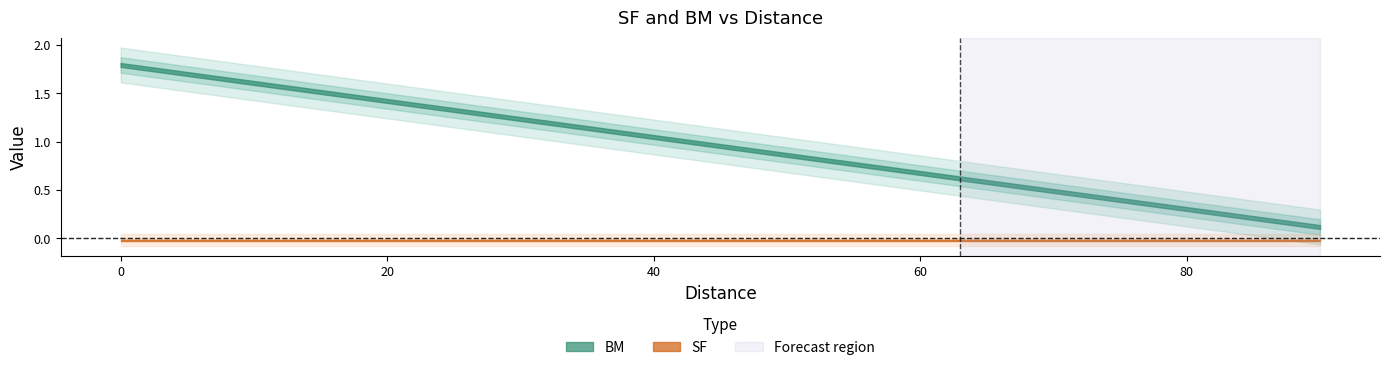

Is it true that SF equals -0.0 at 18?

False